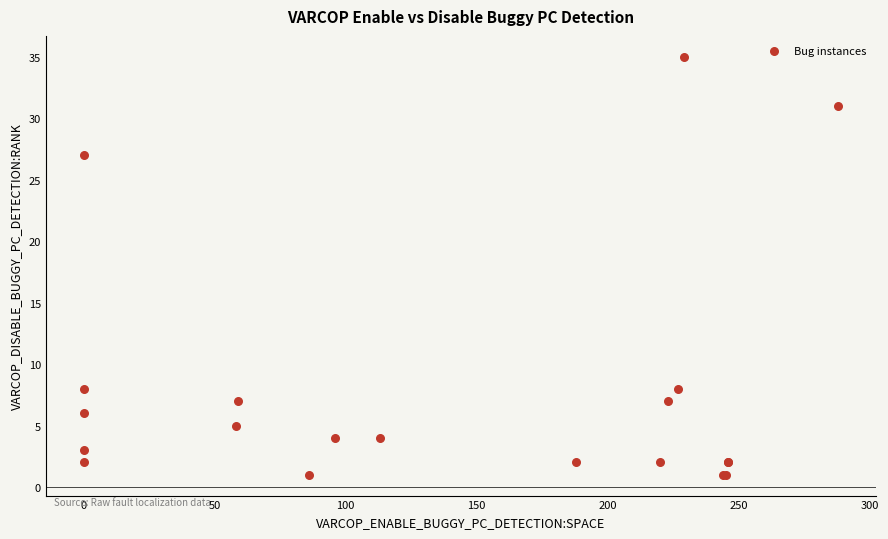

What Y value in the scatter plot is closest to 18?

27